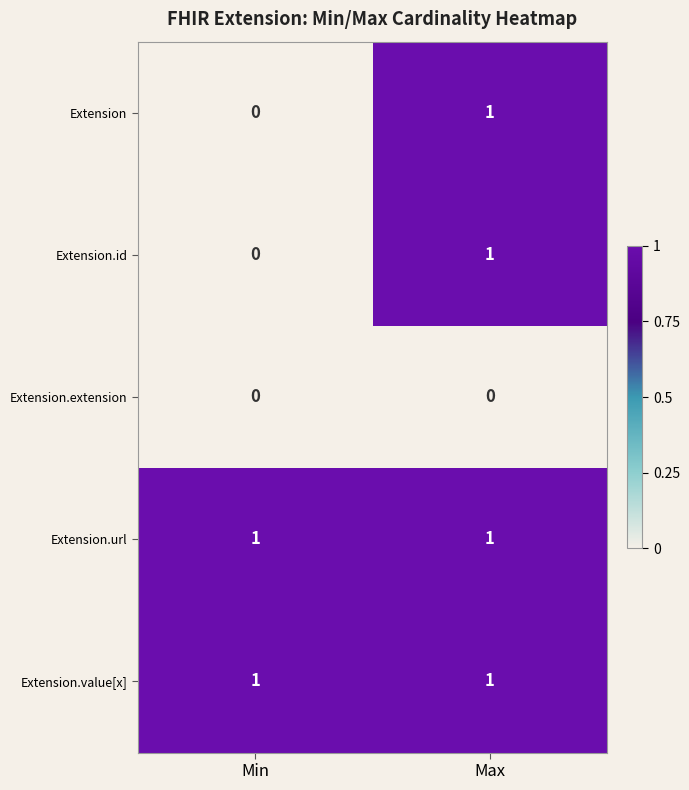

Rank the categories by Extension value from highest to lowest.

Max, Min